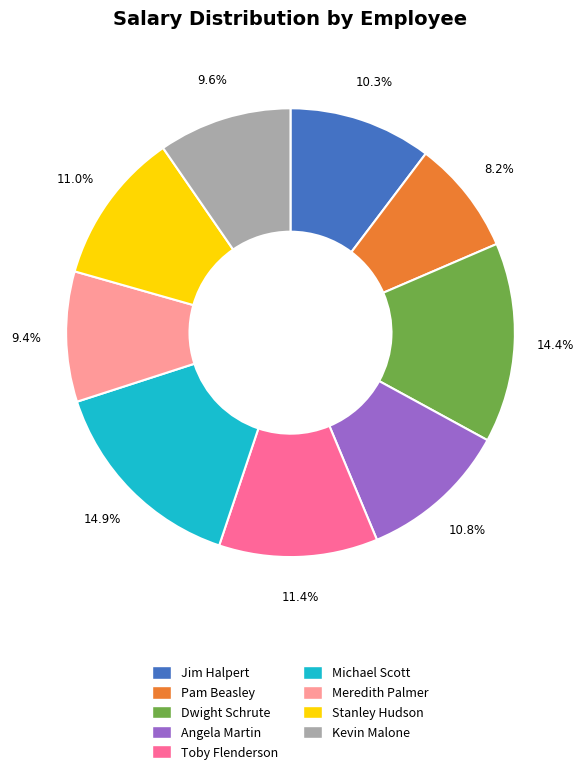

What percentage is NOT represented by Jim Halpert?

89.7%